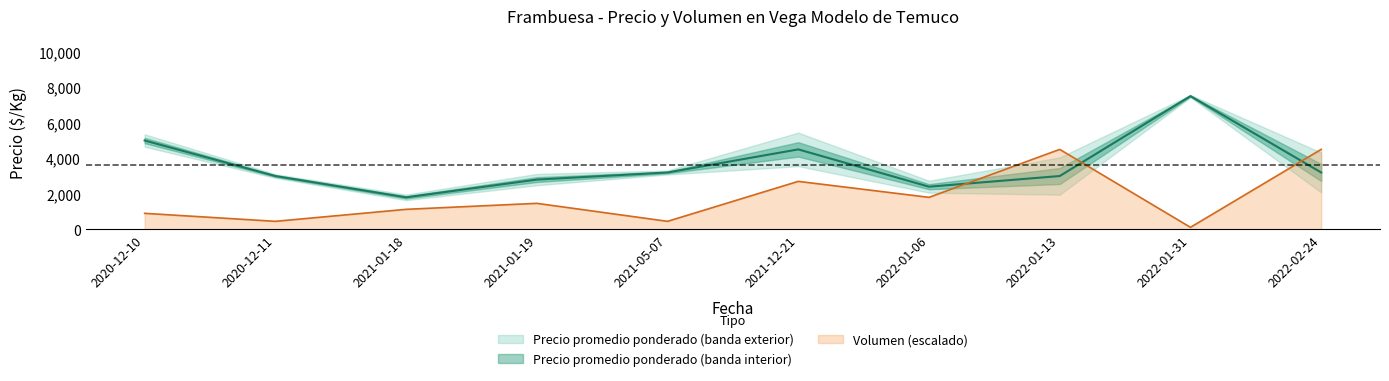

Where do Precio minimo and Volumen first cross each other?

2022-01-06 and 2022-01-13